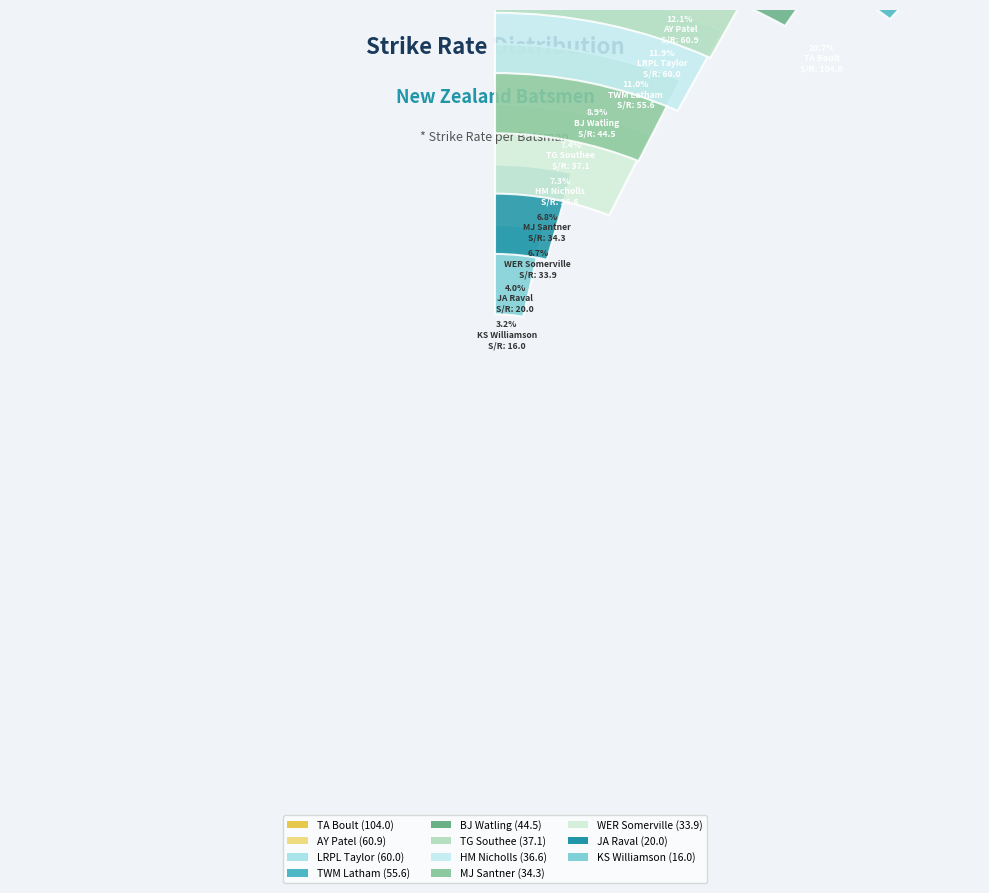

Does TG Southee account for over 50% of the chart?

No